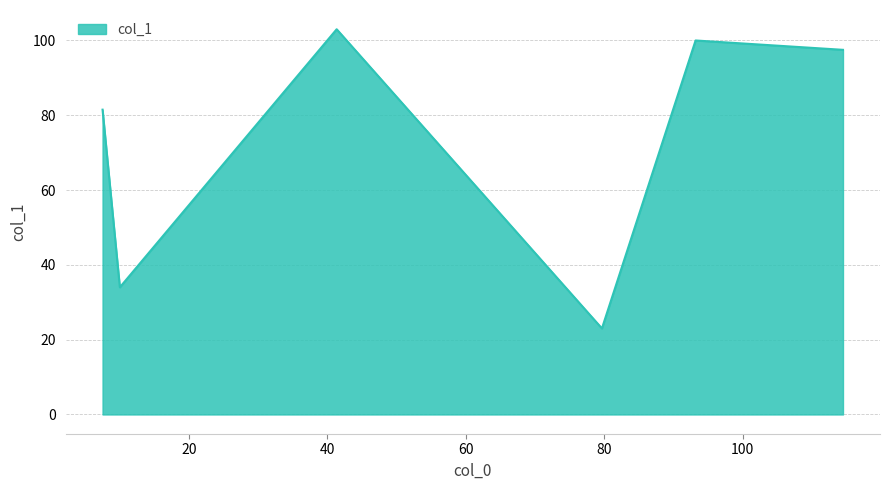

What is the average value?

73.2